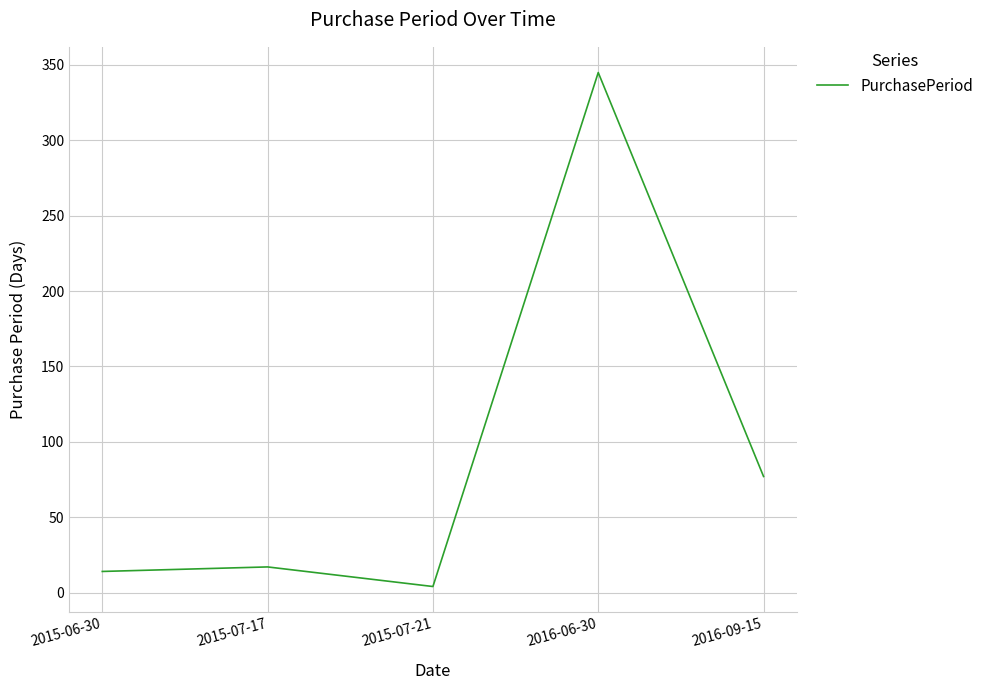

What is the difference between the values at 2016-06-30 and 2015-06-30?

331